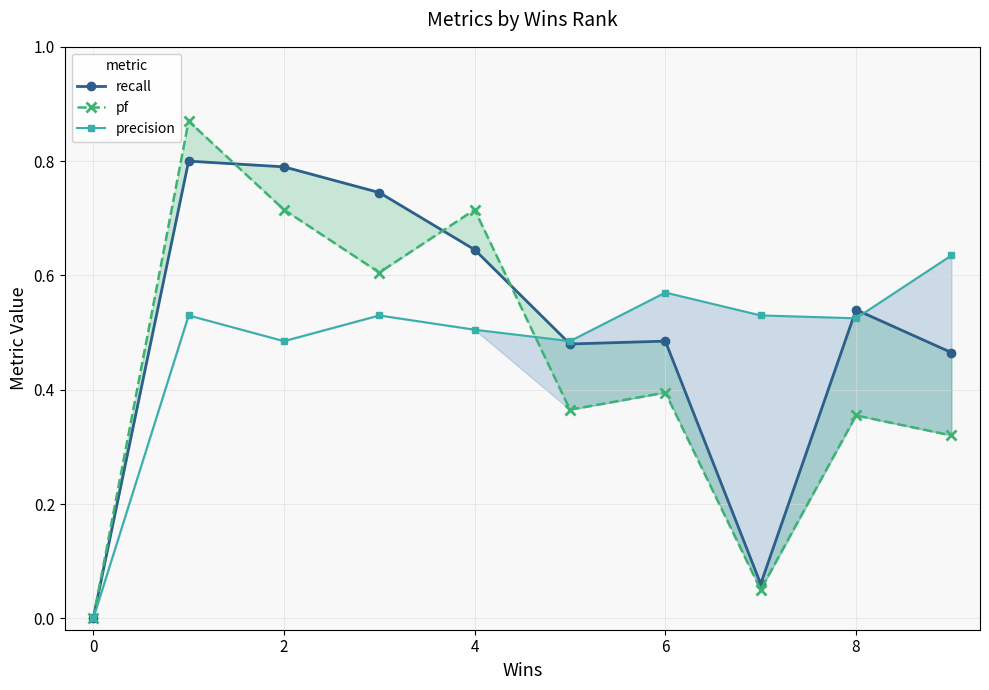

Does the chart have visible grid lines?

Yes